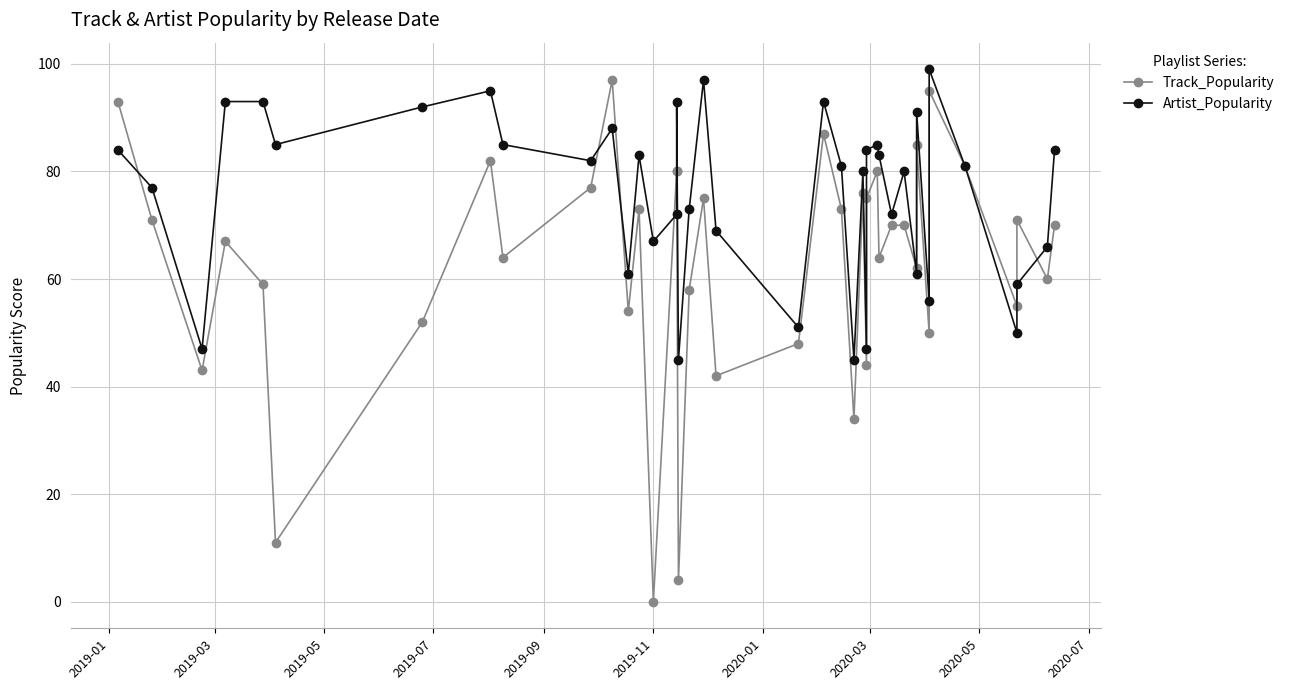

Which series has the widest spread of values?

Track_Popularity